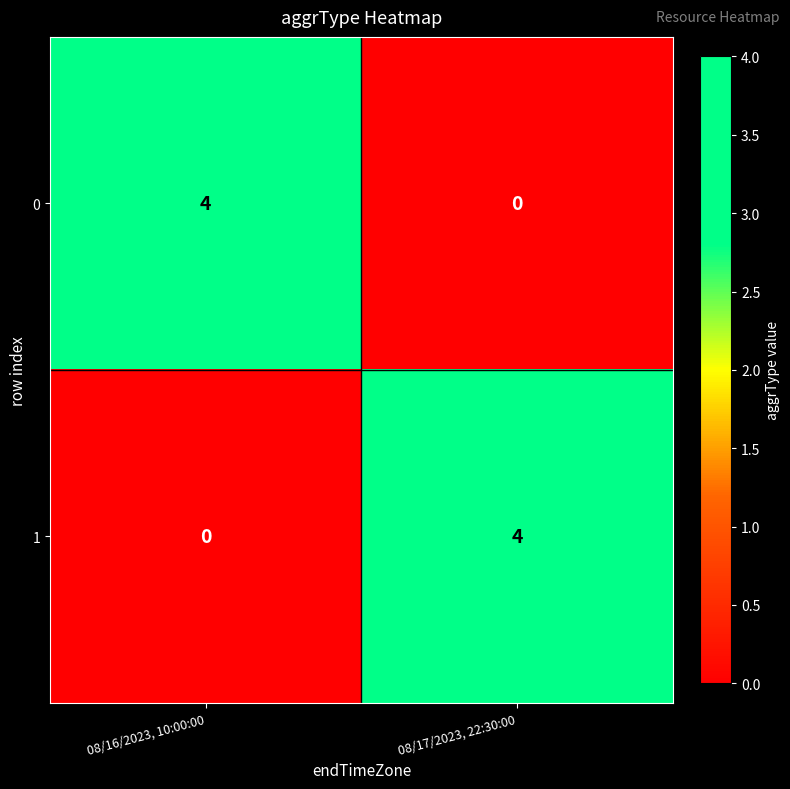

What is the total value across all series at 08/17/2023, 22:30:00?

4